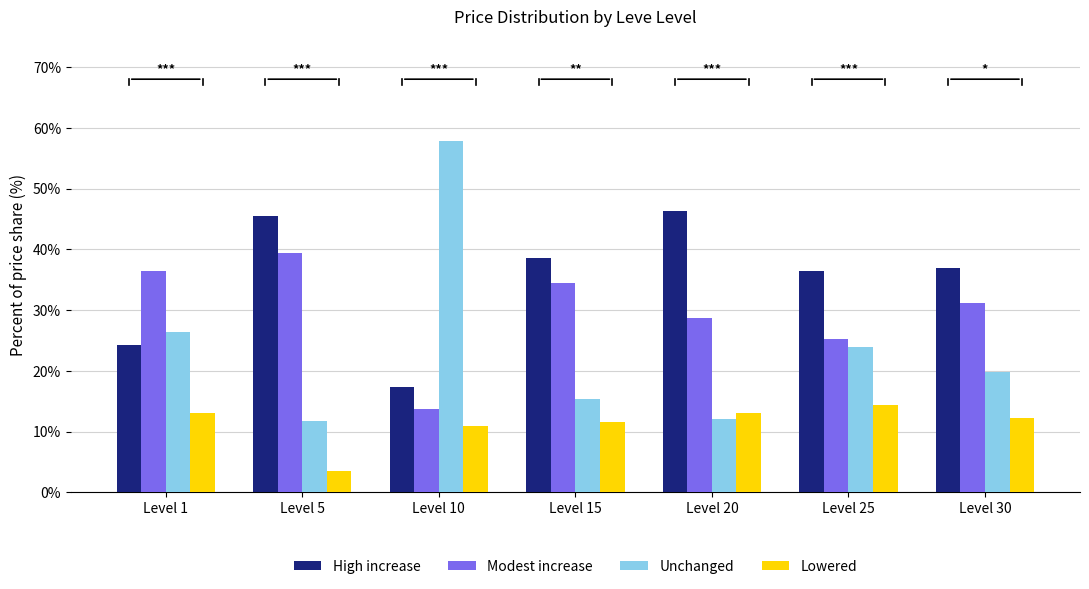

What is the lowest value of the High increase series?

17.4